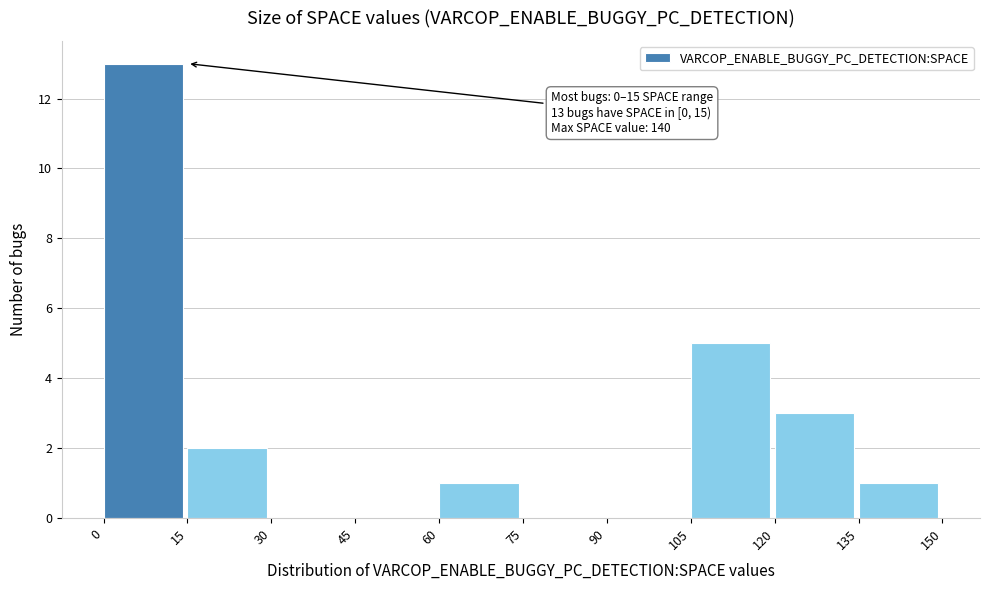

Over which range of the x-axis is the bar tallest?

0 to 15